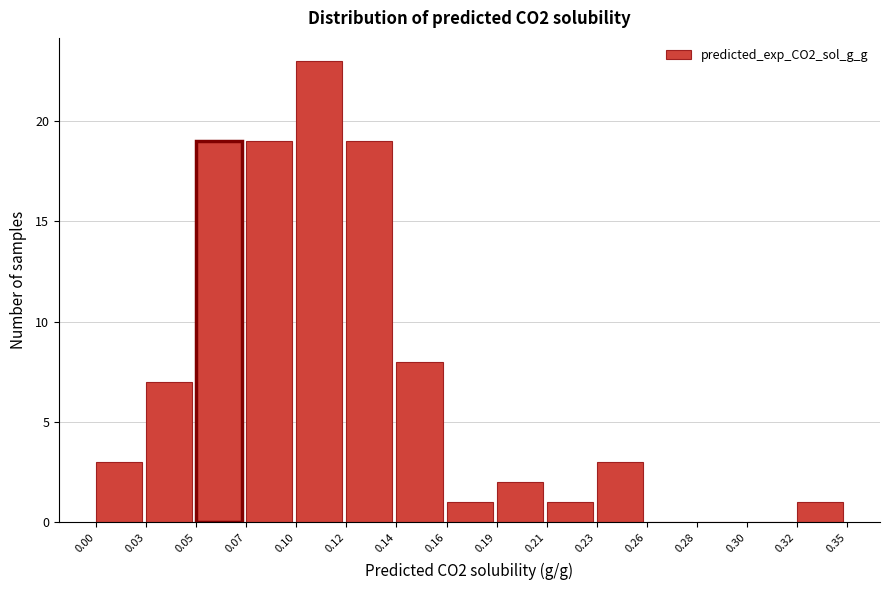

Reading left to right, transcribe all the data shown in this chart.

0.00=3	0.03=7	0.05=19	0.07=19	0.10=23	0.12=19	0.14=8	0.16=1	0.19=2	0.21=1	0.23=3	0.26=0	0.28=0	0.30=0	0.32=1